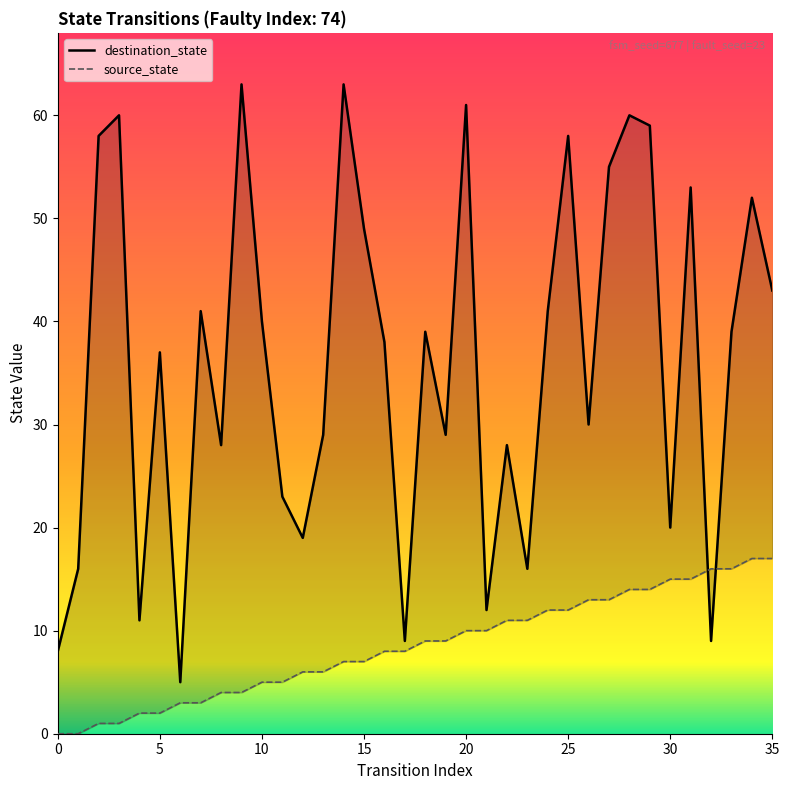

Is the value of source_state at 10 greater than the value of destination_state at 35?

No